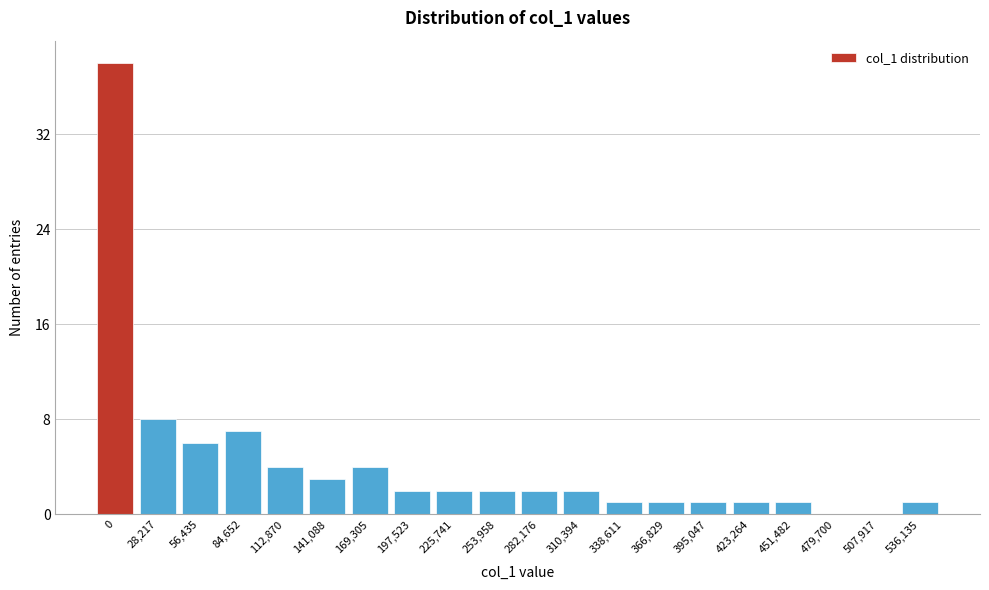

Reading left to right, extract all data points from this chart.

0=38	28,217=8	56,435=6	84,652=7	112,870=4	141,088=3	169,305=4	197,523=2	225,741=2	253,958=2	282,176=2	310,394=2	338,611=1	366,829=1	395,047=1	423,264=1	451,482=1	479,700=0	507,917=0	536,135=1